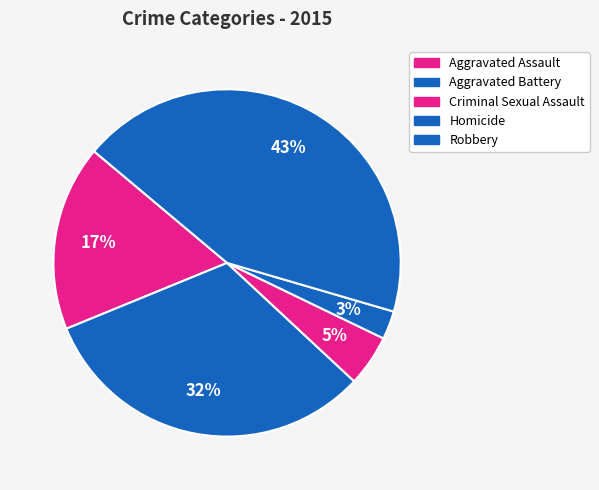

Count the number of slices in the pie.

5